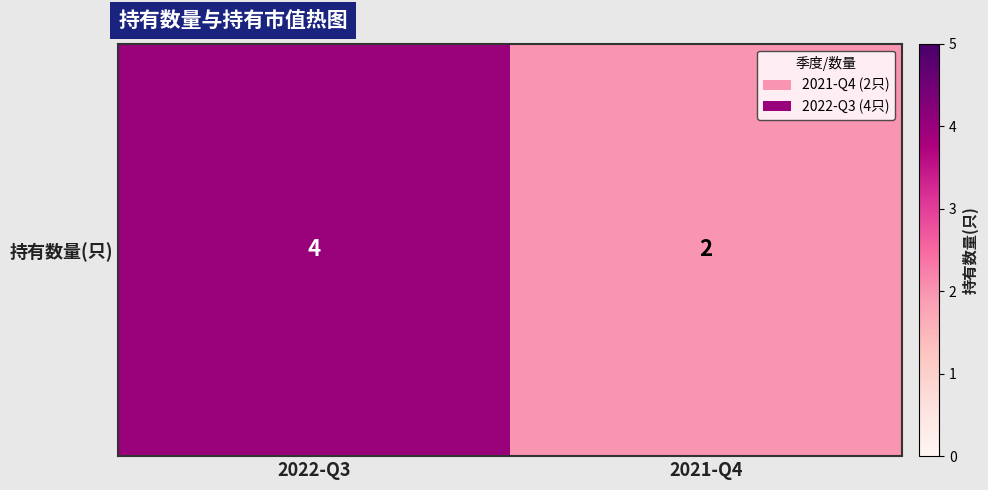

Which category has the lowest value across all series?

2021-Q4